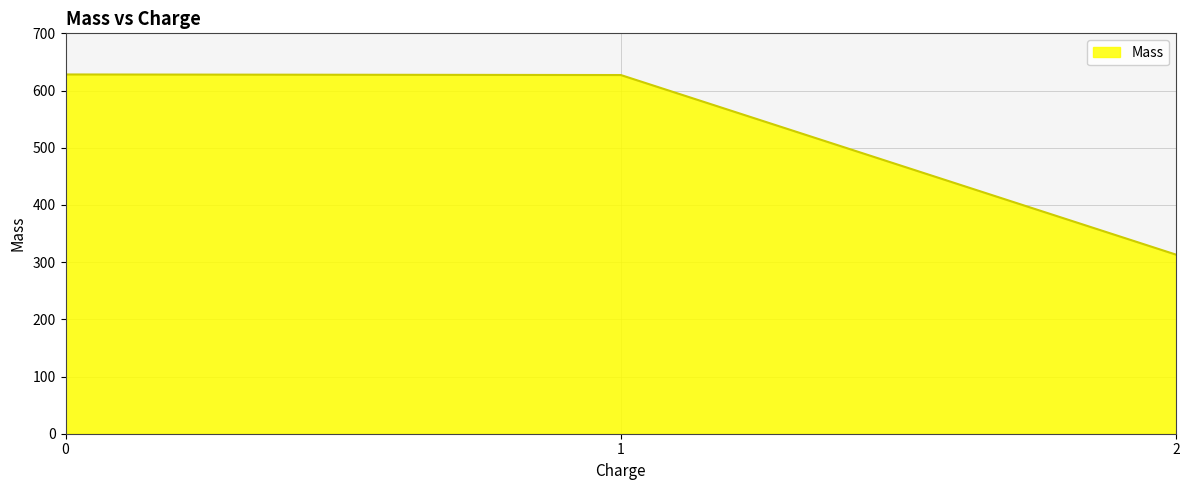

Is it true that the value at 1 is 627.1?

True